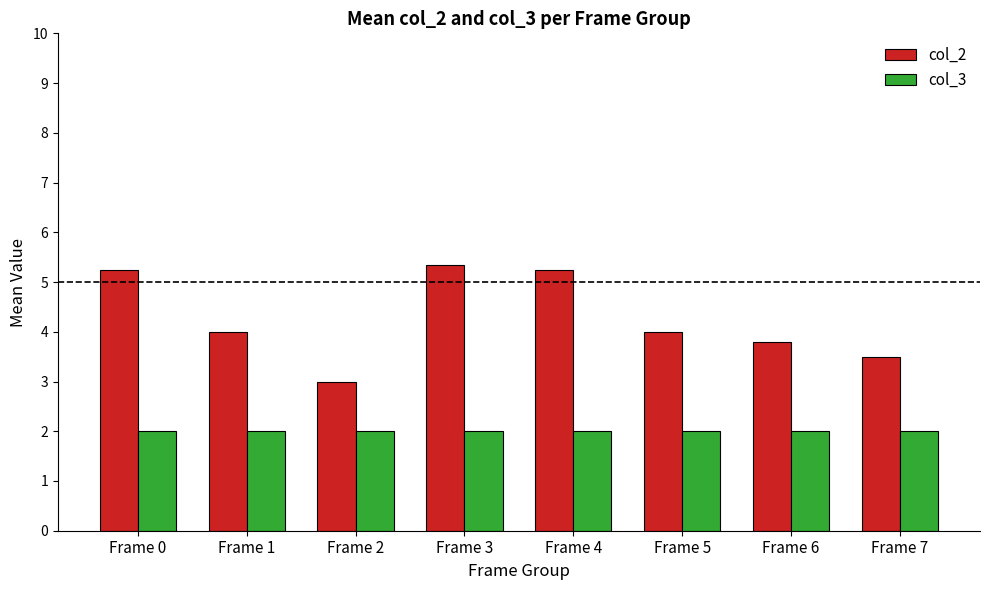

Is it true that col_2 equals 1.6 at Frame 0?

False